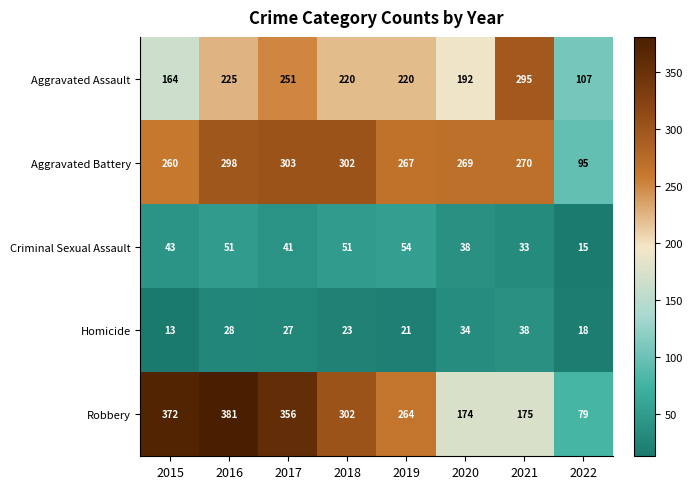

At how many categories does at least one series exceed 22?

8